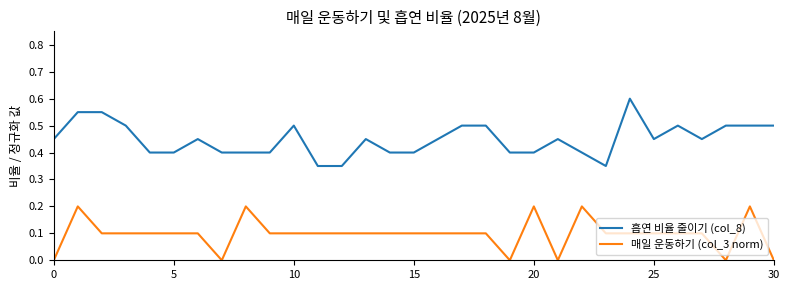

Which series has the largest total across all categories?

흡연 비율 줄이기 (col_8)